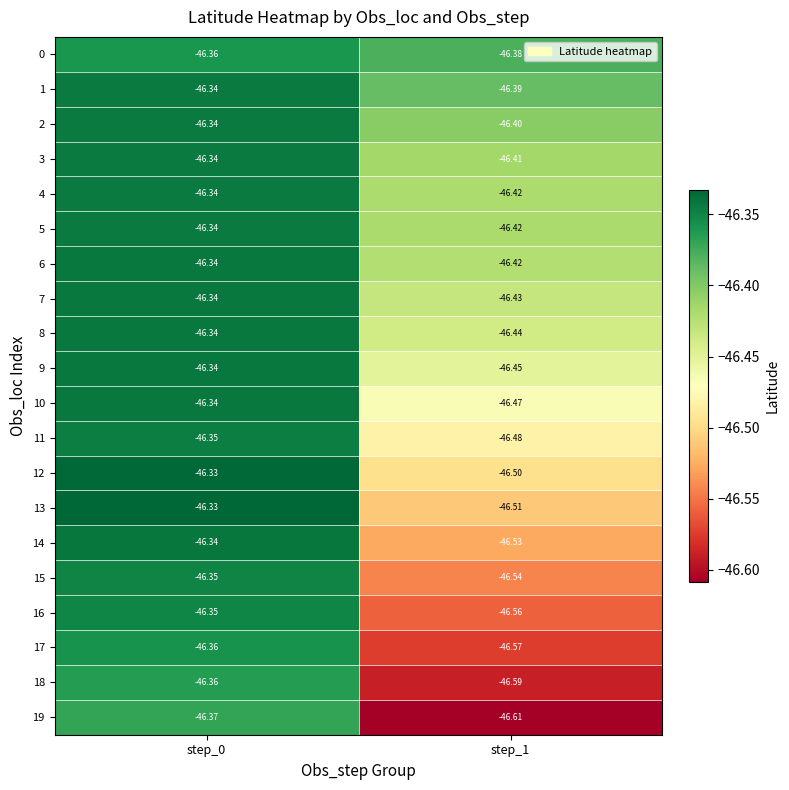

Is the value of 2 at step_1 greater than the value of 3 at step_0?

No